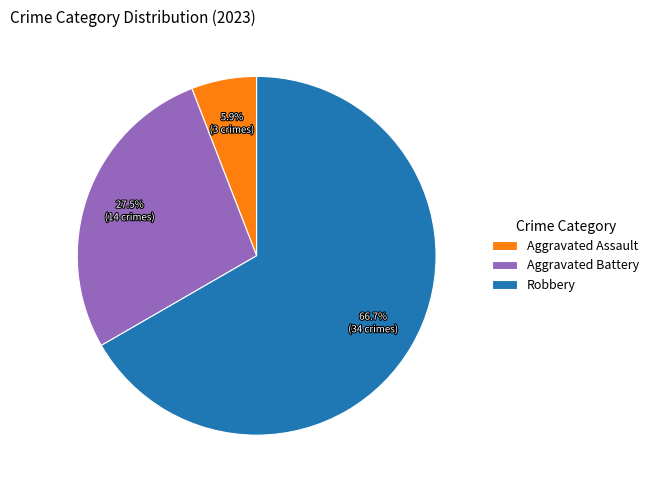

How many segments does this pie chart have?

3